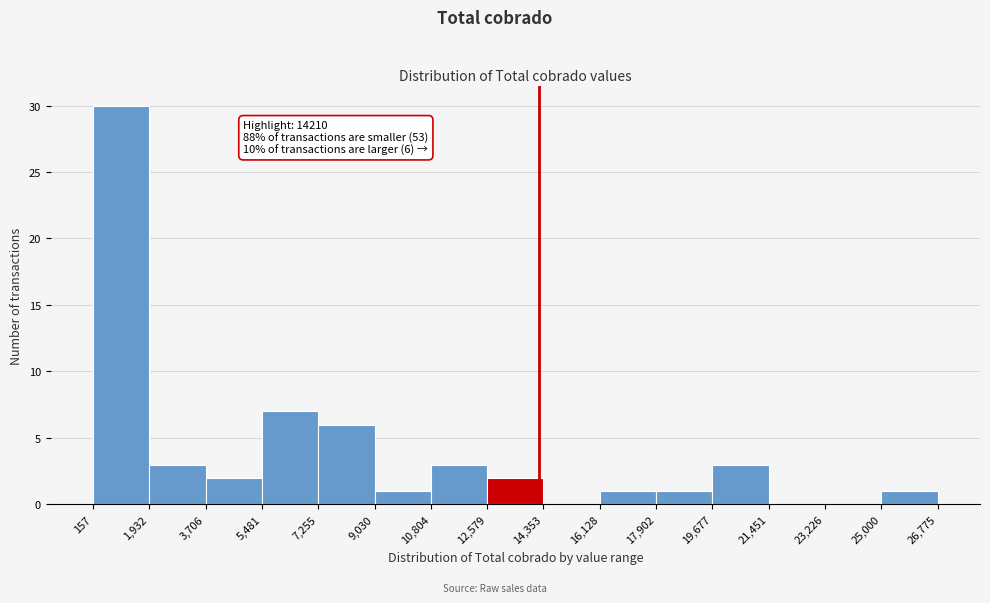

Over which range of the x-axis is the bar tallest?

157 to 1,932